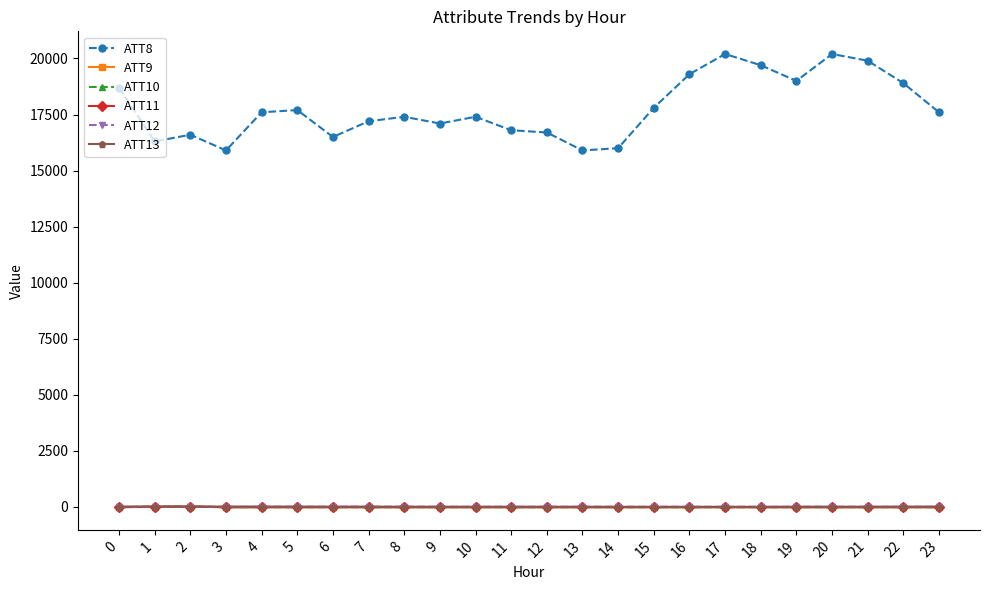

What is the sum of the ATT9 values at 17 and 4?

-20.0